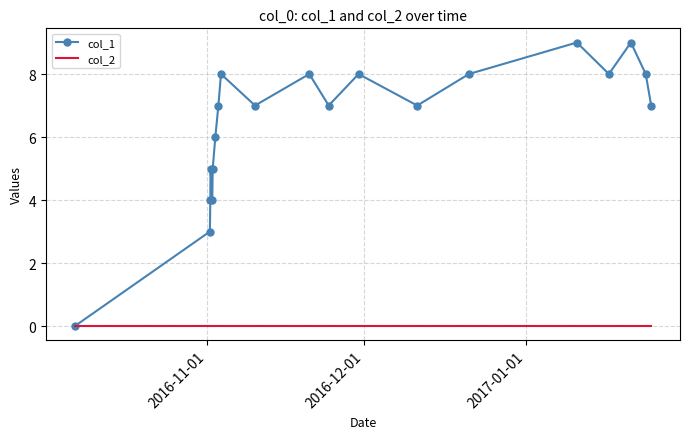

Which series has the largest range (max minus min)?

col_1